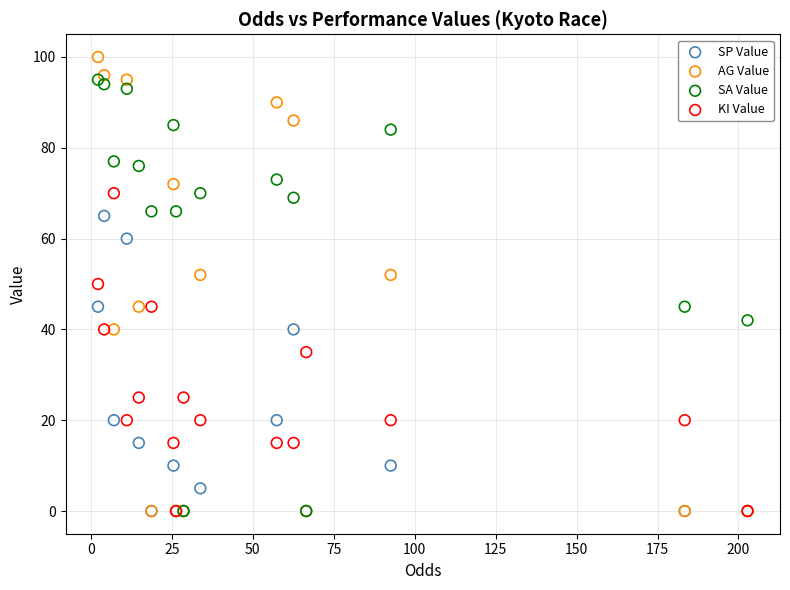

In the SP Value series, what Y value is closest to 32?

40